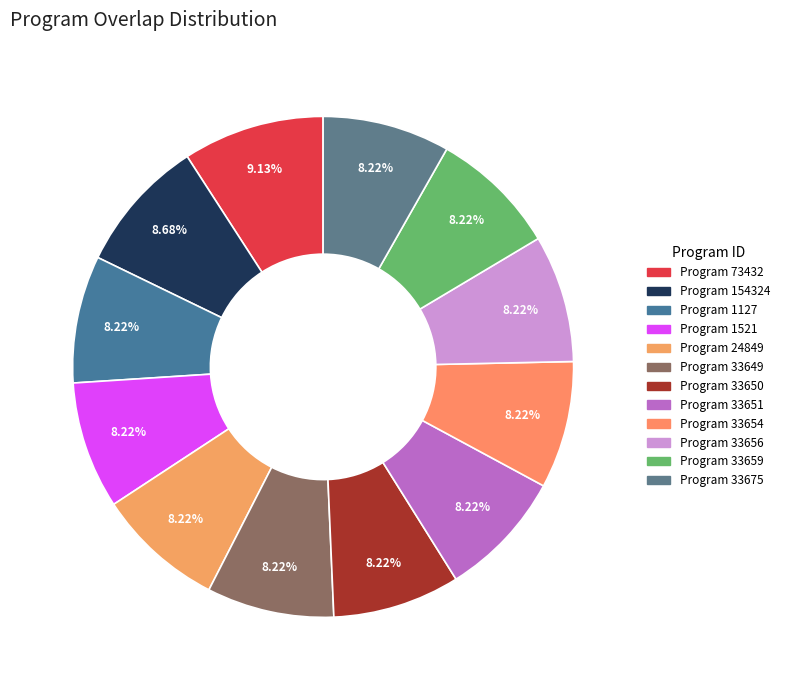

Is there a majority slice in this chart?

No